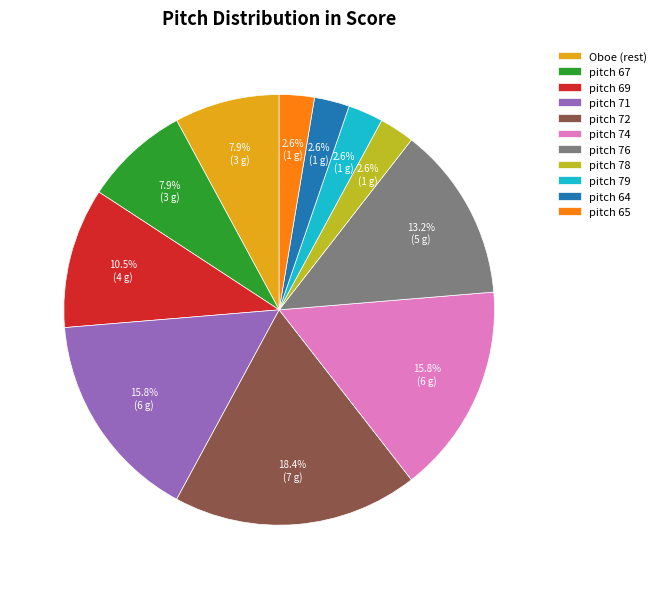

To the nearest percent, what is the average slice percentage?

9%